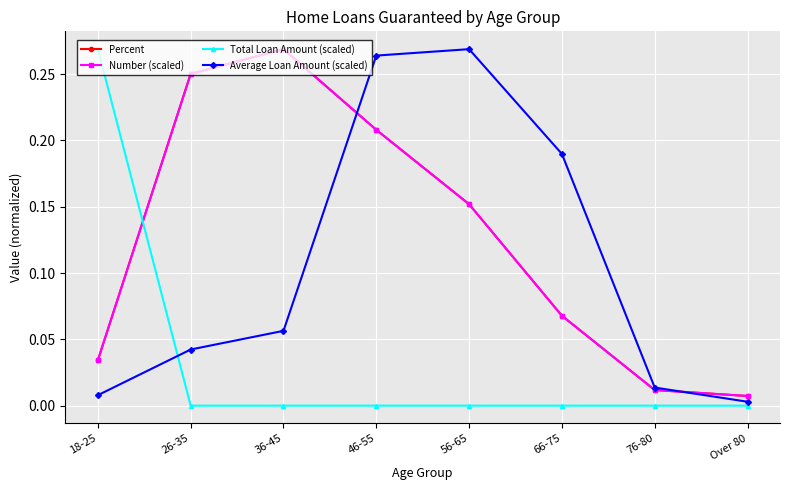

True or false: Total Loan Amount (scaled) has more than 0 interior local peaks.

True